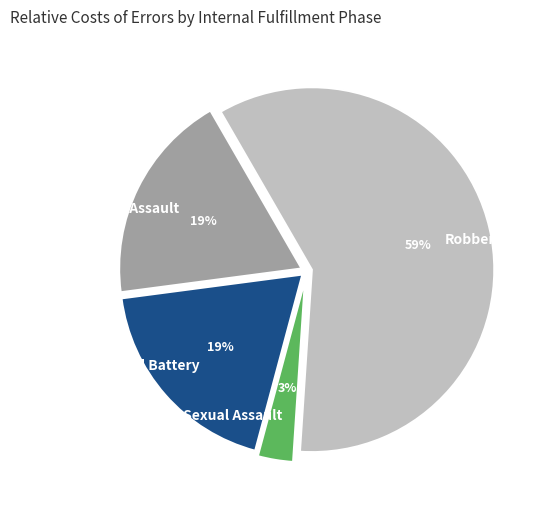

What is the largest slice in the pie chart?

Robbery